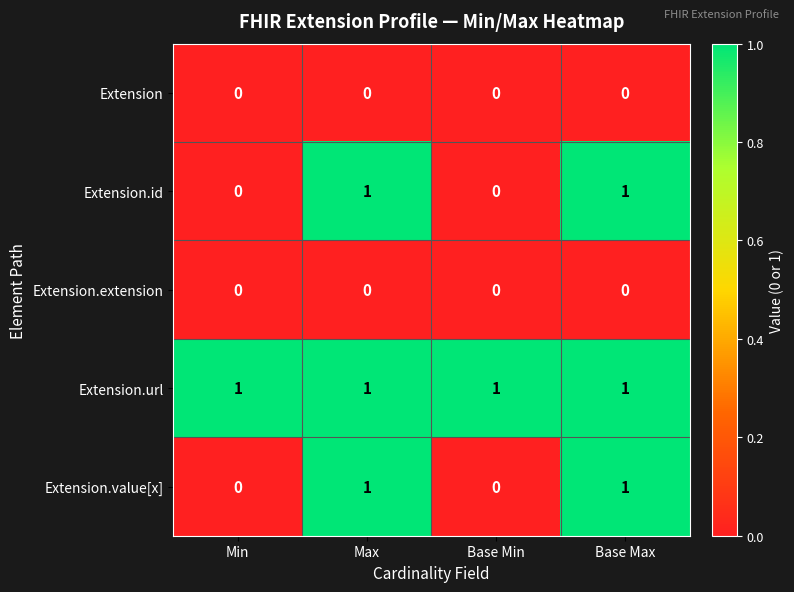

At how many categories does at least one series exceed 0?

4